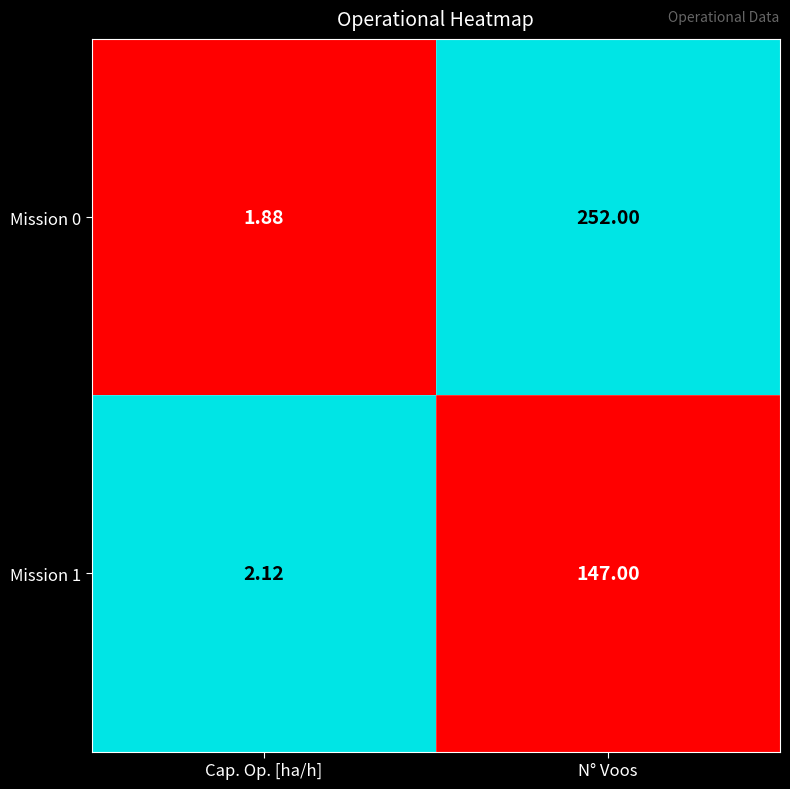

At which label does Mission 0 reach its peak?

N° Voos